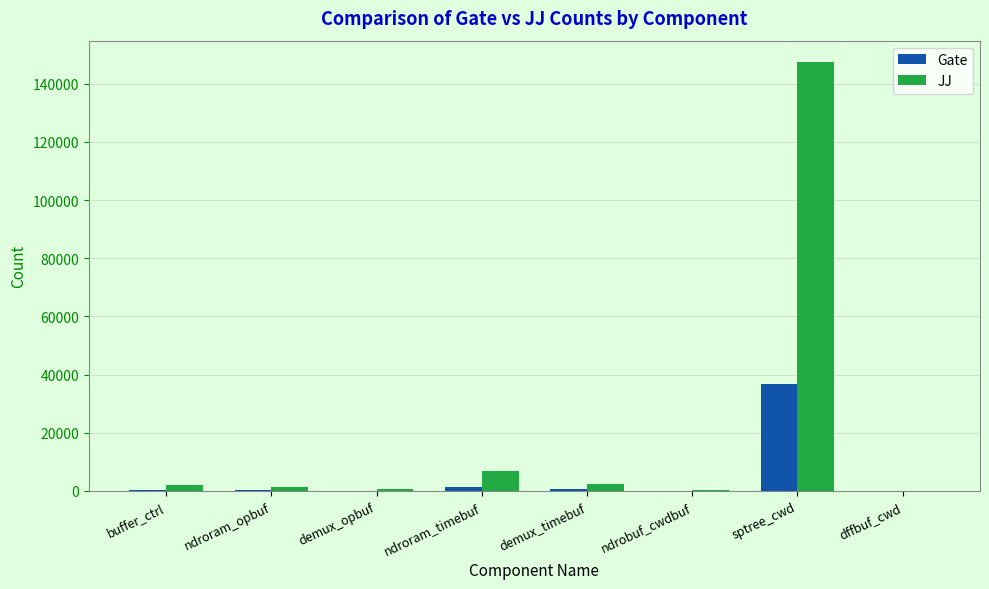

What is the difference between the JJ values at buffer_ctrl and sptree_cwd?

145482